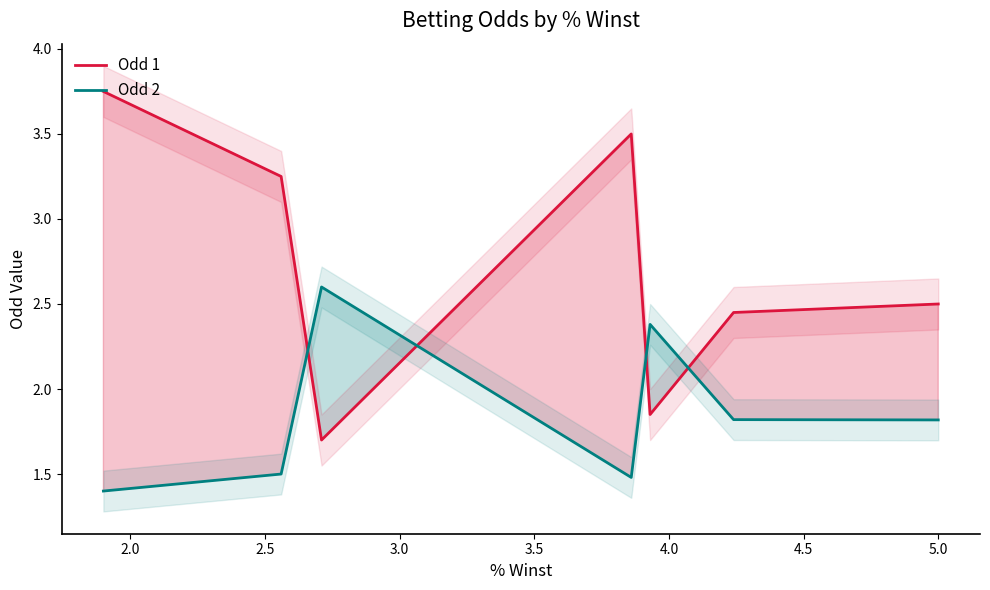

What is the difference between the maximum and minimum values in the Odd 2 series?

1.2